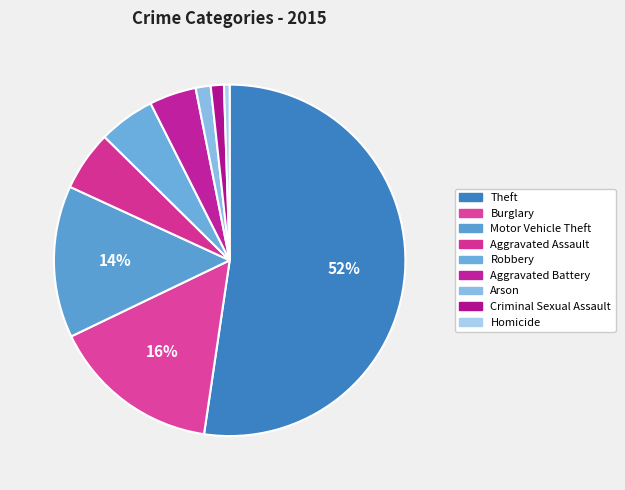

What is the majority slice?

Theft